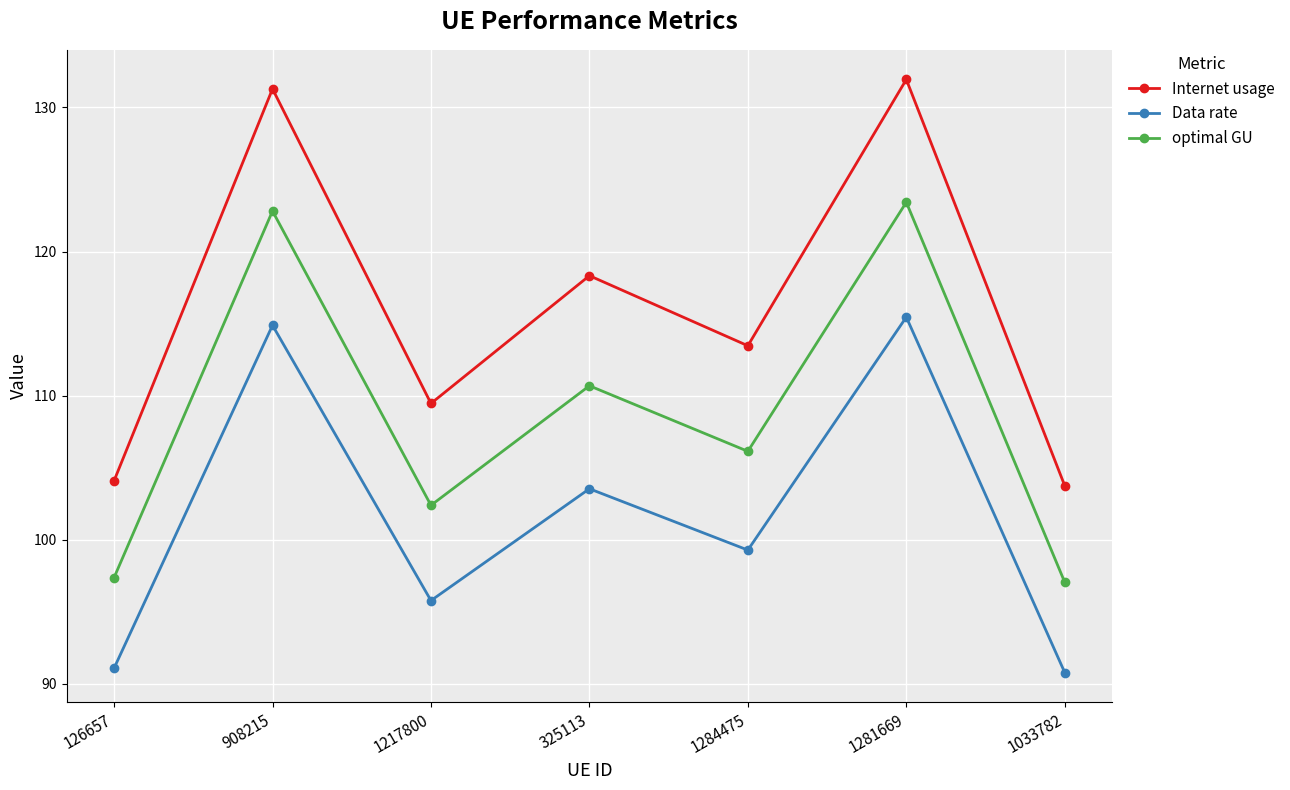

How many values in the optimal GU series are below 106?

3